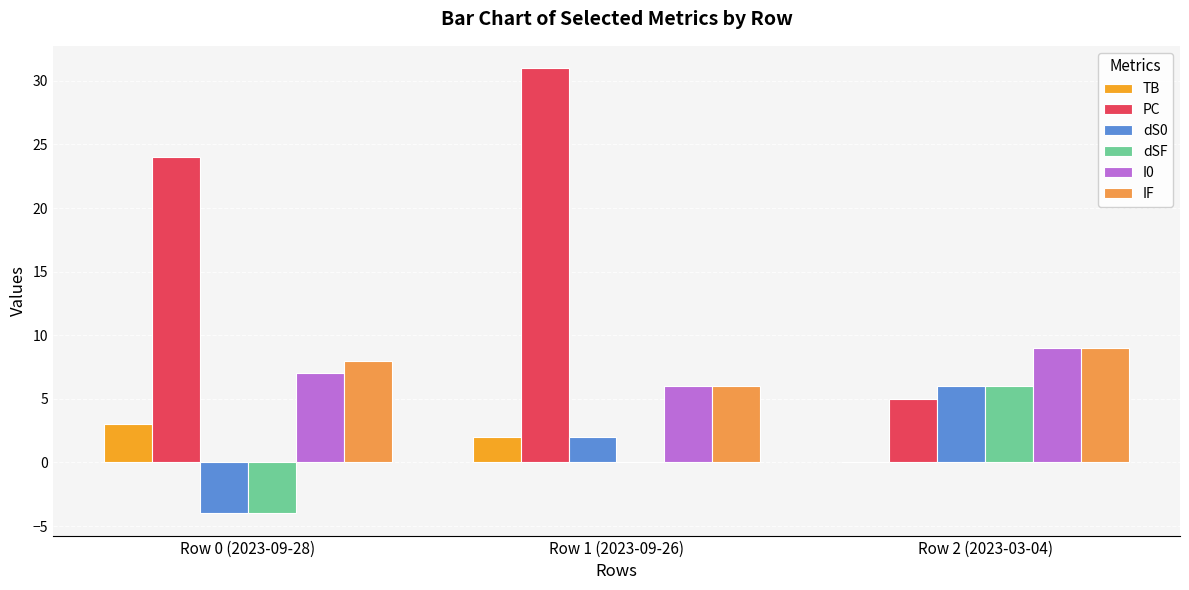

Is it true that dSF equals -4 at Row 0 (2023-09-28)?

True